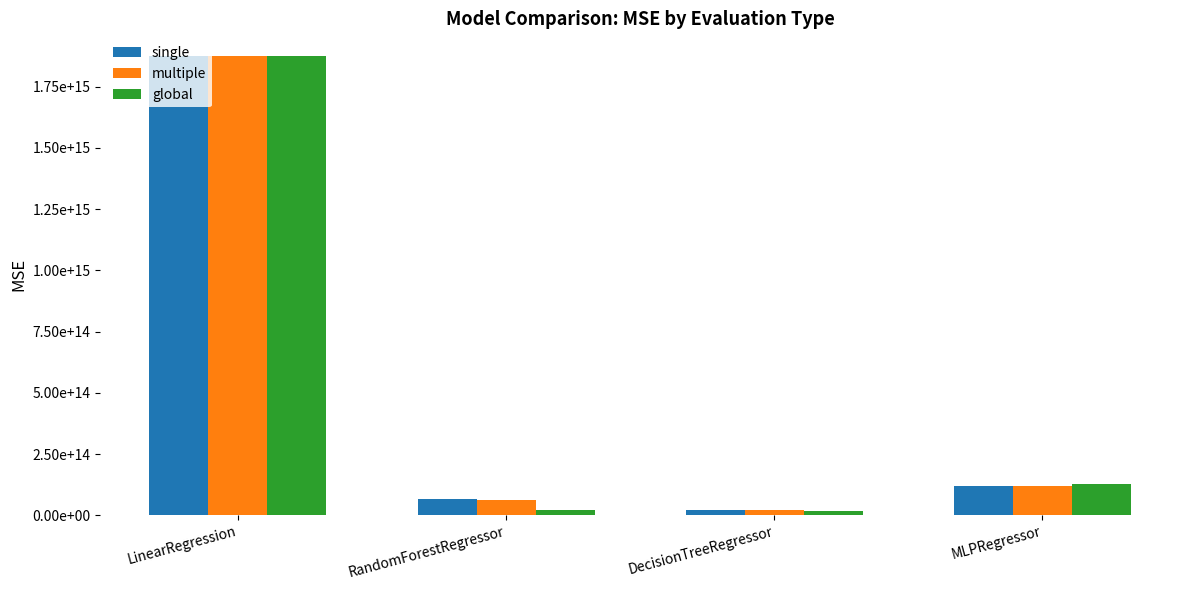

At which label does single reach its peak?

LinearRegression